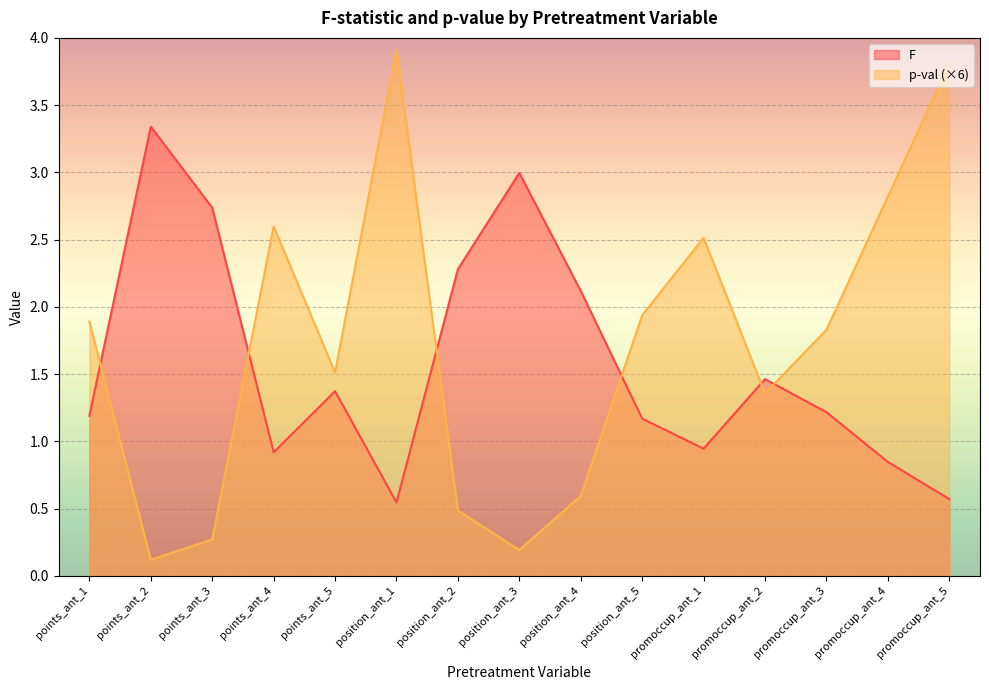

Between points_ant_1 and position_ant_1, which is larger?

points_ant_1